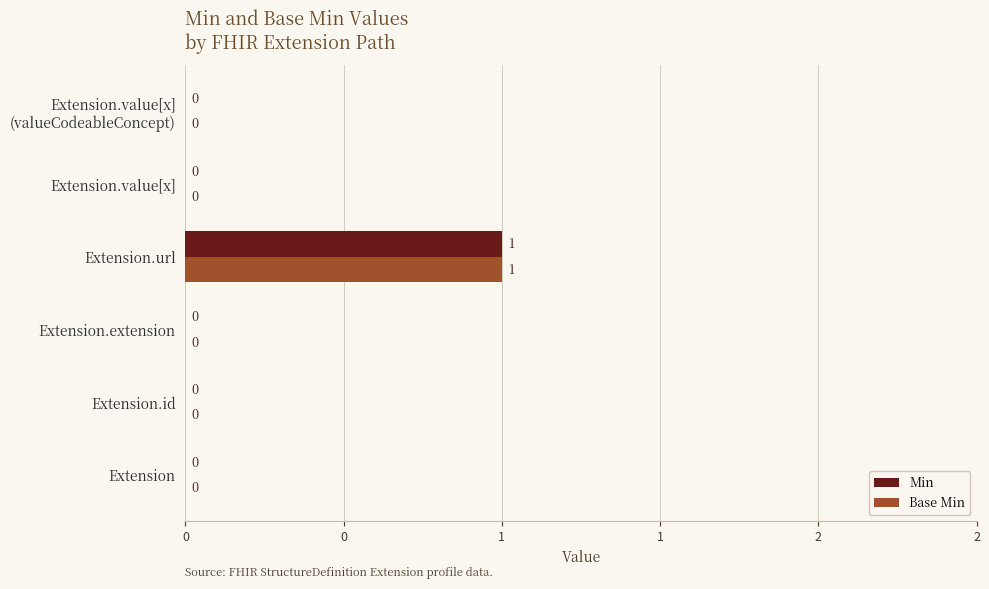

What is the difference between the maximum and second lowest values in the Base Min series?

1